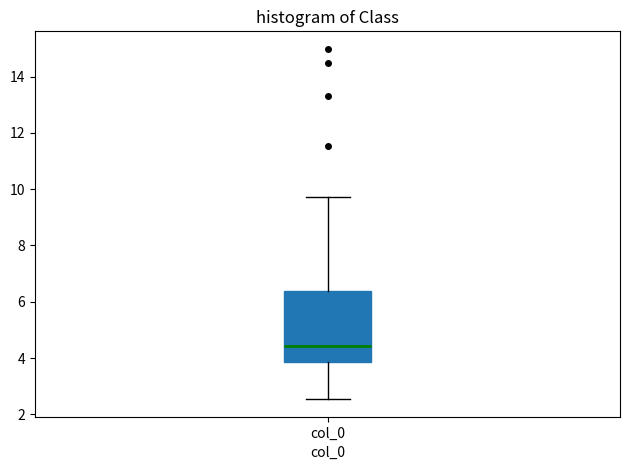

Read this box plot against the y-axis: the position of the median line, the range covered by the box, and the ends of both whiskers. The values are not printed on the chart, so give them approximately, as read against the axis.

median 4.4, box 3.8 to 6.4, whiskers 2.6 to 9.8